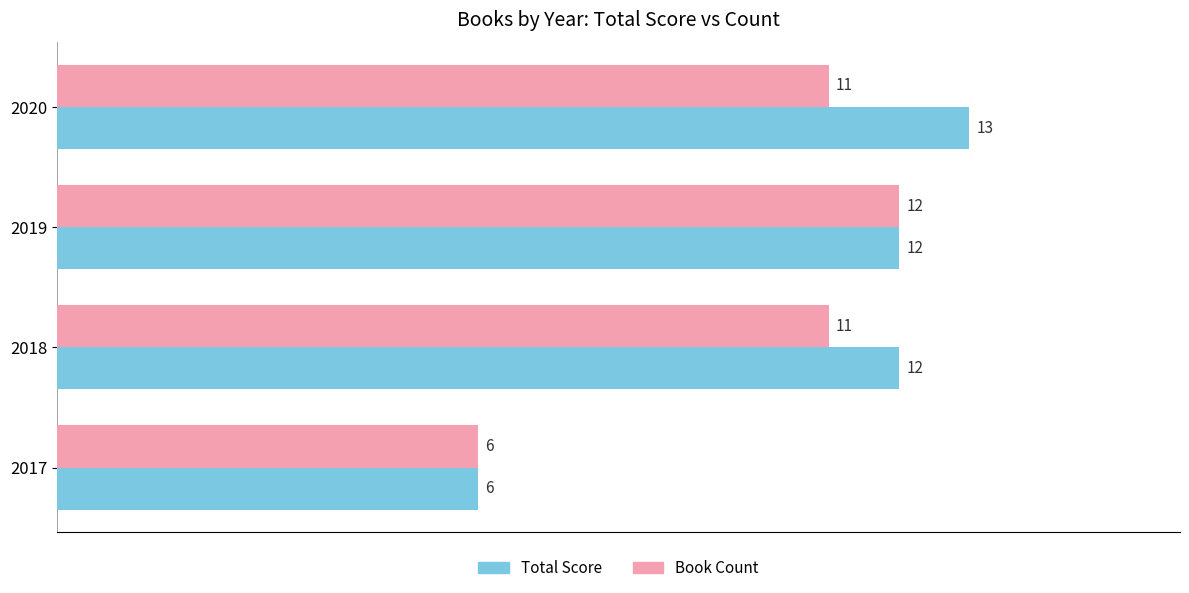

How many Book Count values are between 11 and 12?

3